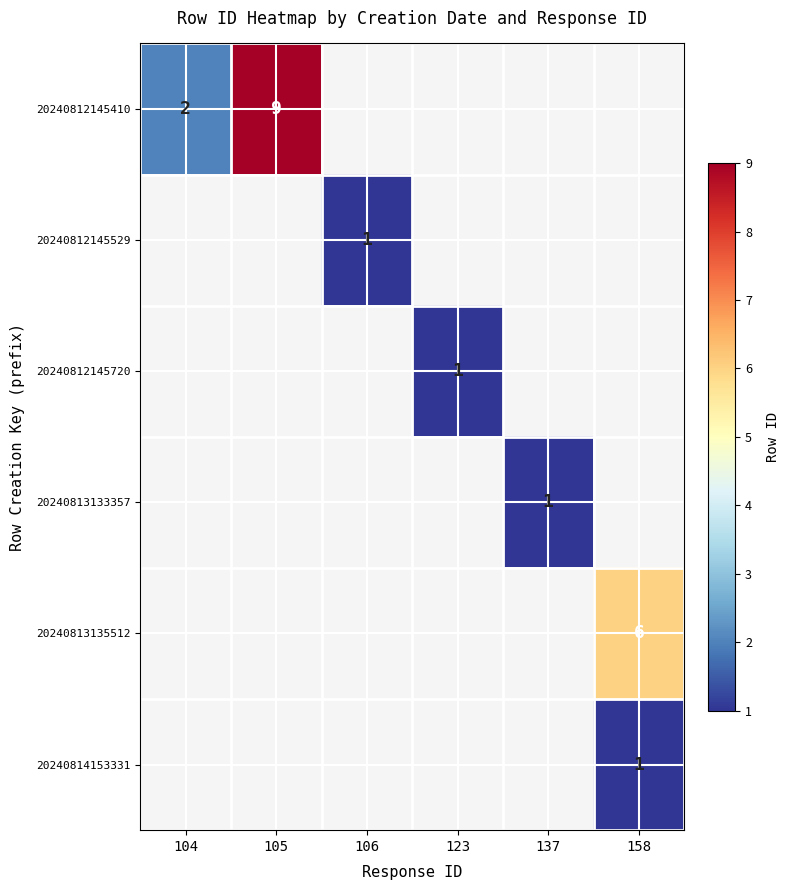

The value of 20240812145410 at 105 is 2. True or false?

False